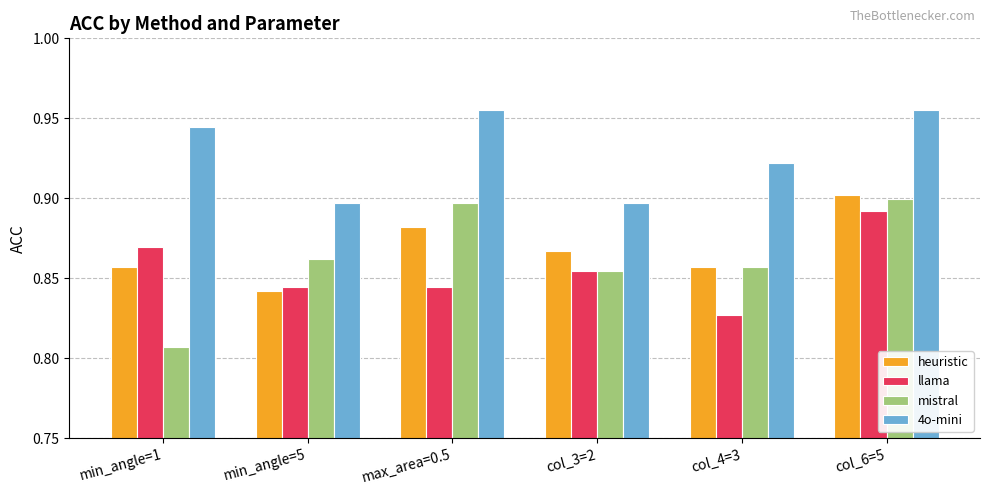

Count the llama values in the range 0 to 1.

6